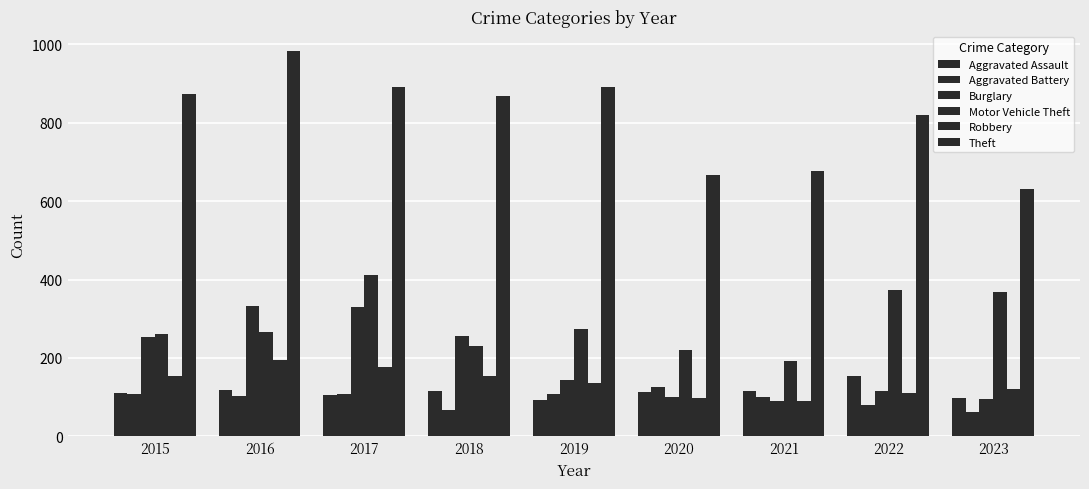

The value of Theft at 2019 is 891. True or false?

True